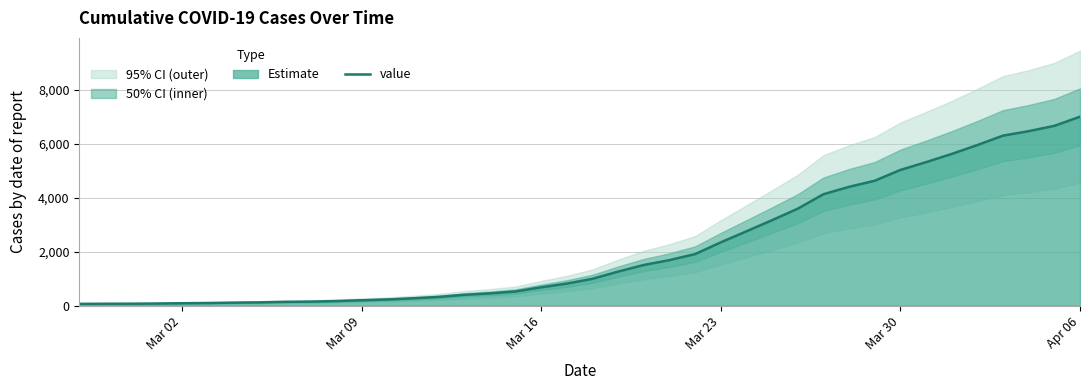

What is the highest value of the value series?

7004